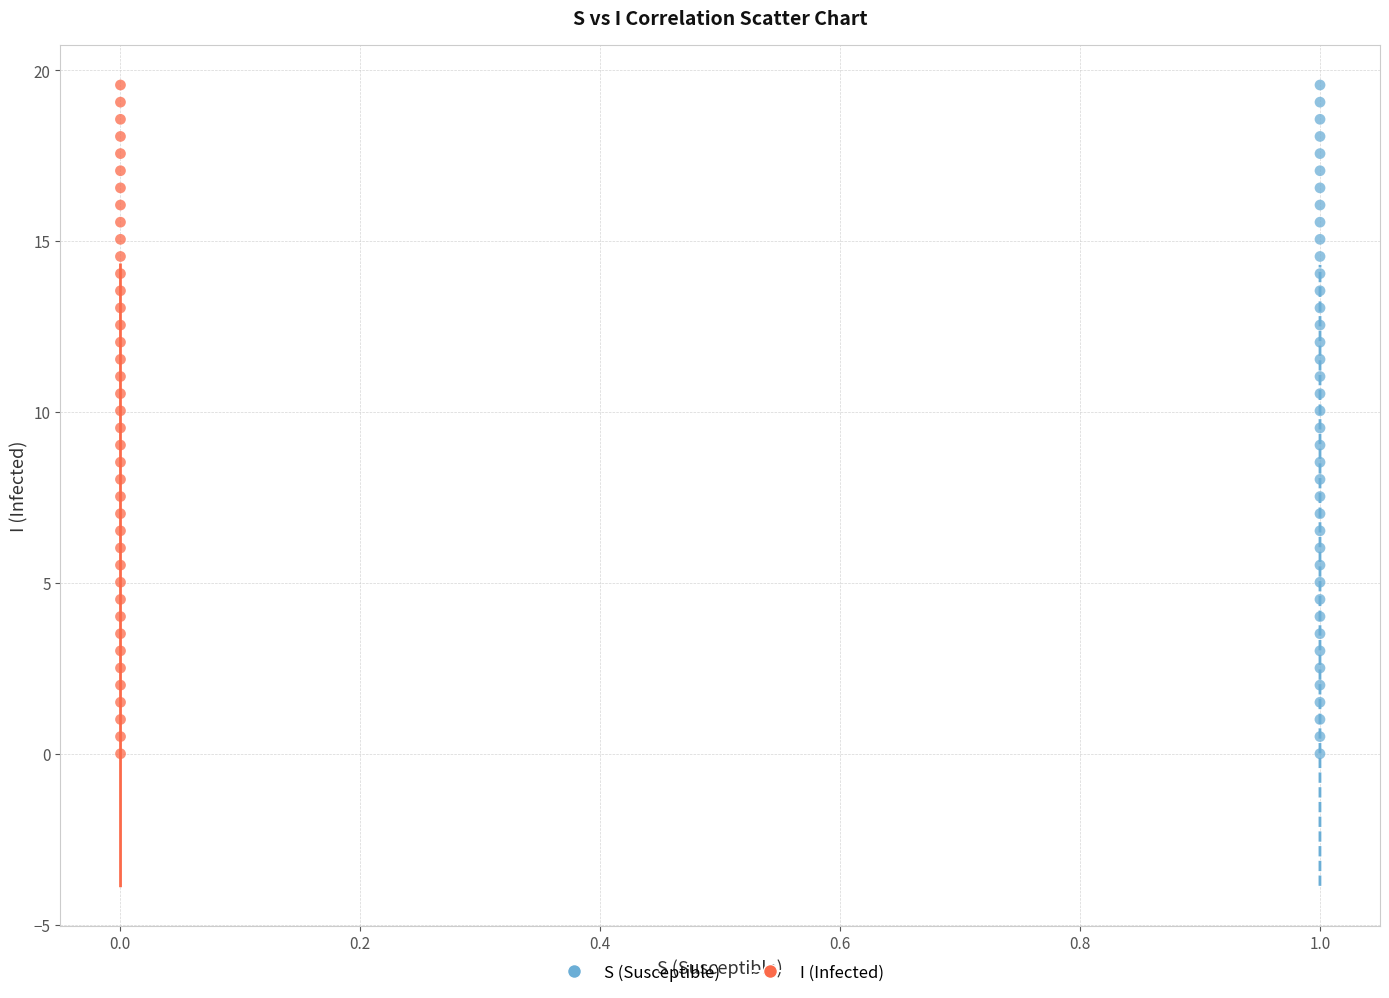

What are all the series names shown in the legend?

S (Susceptible), I (Infected)